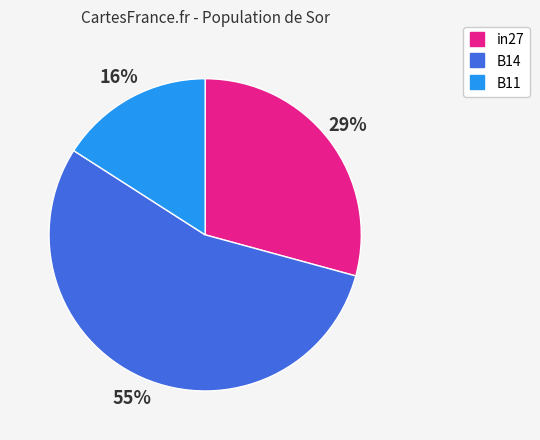

To the nearest percent, what is the average slice percentage?

33%